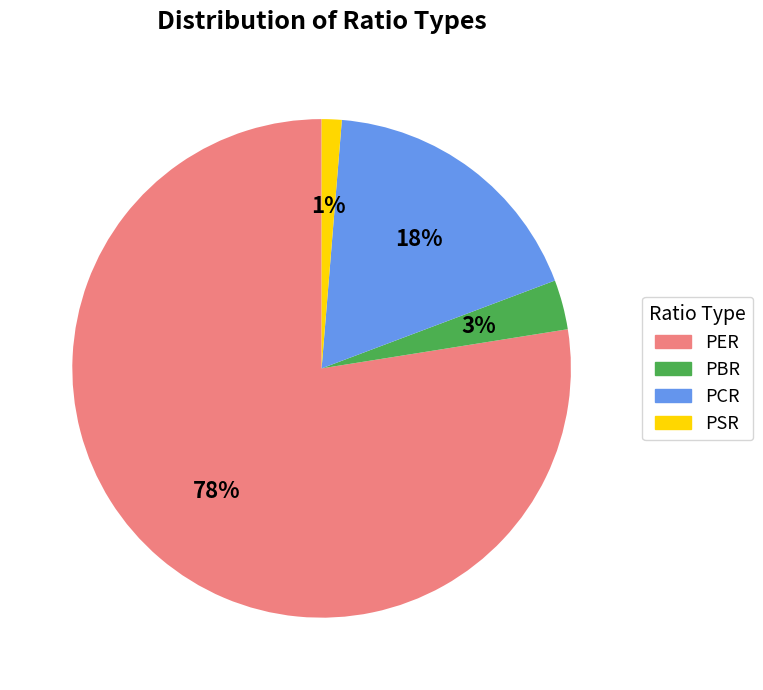

Is it true that PCR is 29% of the pie?

False